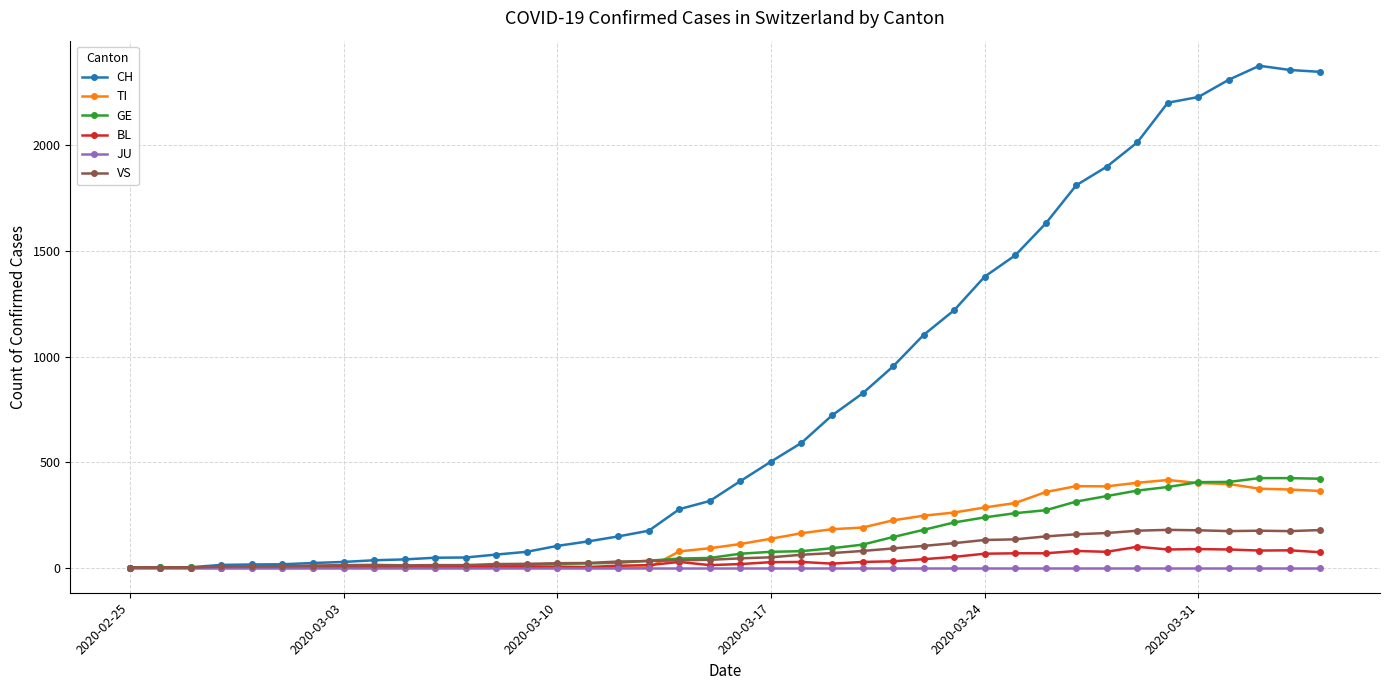

True or false: BL has more than 2 points higher than both neighbors.

True